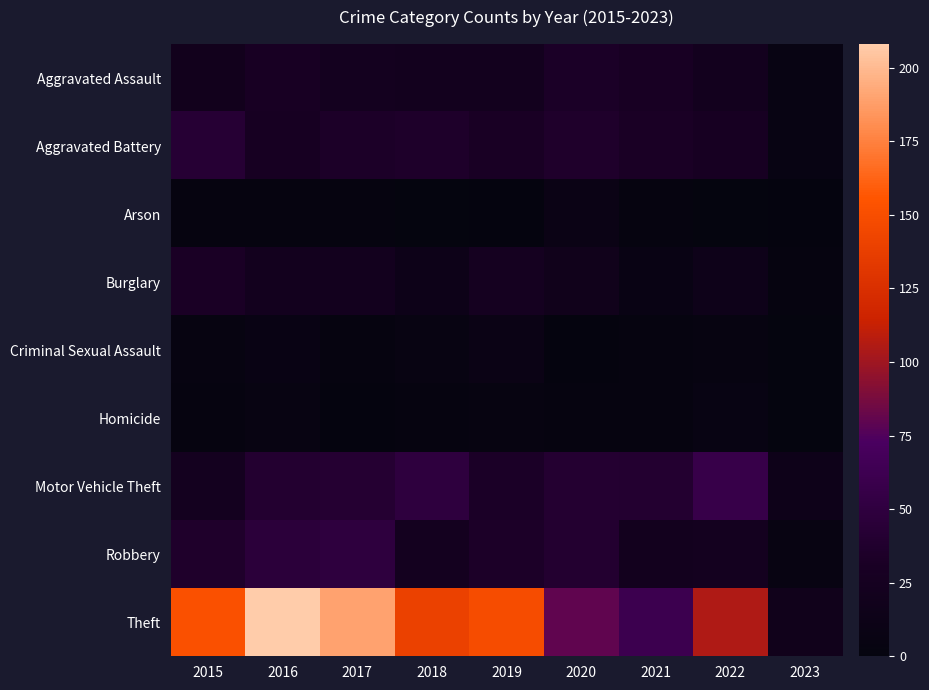

Reading right to left, what are all the values shown in this chart?

Aggravated Assault: 2023=6	2022=22	2021=30	2020=33	2019=22	2018=22	2017=24	2016=30	2015=20
Aggravated Battery: 2023=6	2022=28	2021=32	2020=36	2019=31	2018=35	2017=34	2016=28	2015=43
Arson: 2023=1	2022=0	2021=3	2020=9	2019=1	2018=0	2017=2	2016=2	2015=2
Burglary: 2023=2	2022=15	2021=8	2020=18	2019=25	2018=13	2017=22	2016=22	2015=32
Criminal Sexual Assault: 2023=0	2022=4	2021=2	2020=1	2019=9	2018=5	2017=2	2016=8	2015=4
Homicide: 2023=0	2022=6	2021=3	2020=3	2019=4	2018=2	2017=1	2016=5	2015=3
Motor Vehicle Theft: 2023=15	2022=57	2021=39	2020=40	2019=33	2018=49	2017=41	2016=39	2015=24
Robbery: 2023=5	2022=23	2021=22	2020=39	2019=34	2018=23	2017=49	2016=47	2015=36
Theft: 2023=18	2022=105	2021=61	2020=80	2019=149	2018=140	2017=190	2016=208	2015=152